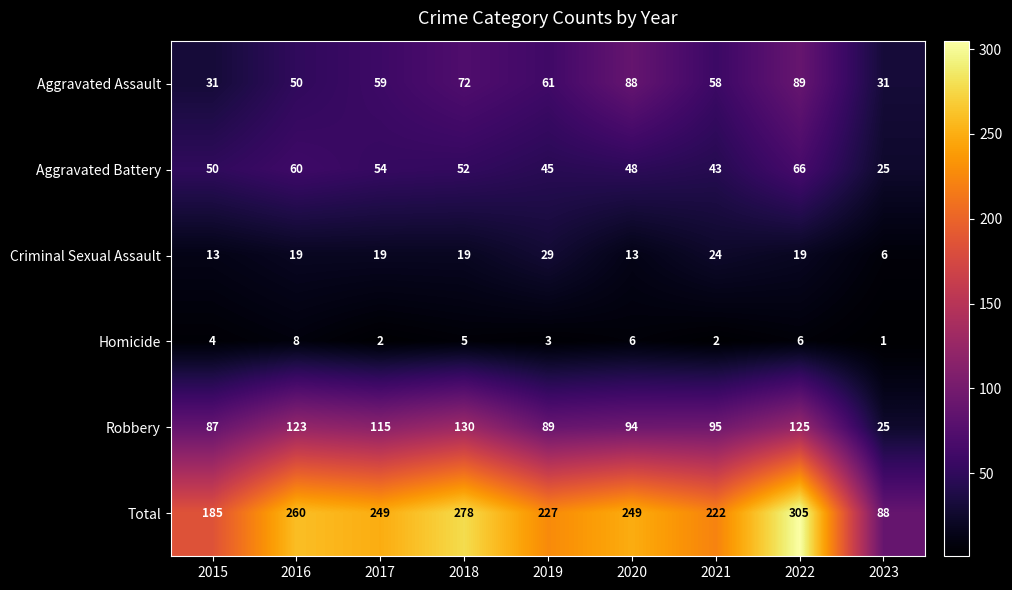

Where does the Robbery series first go above 95?

2016